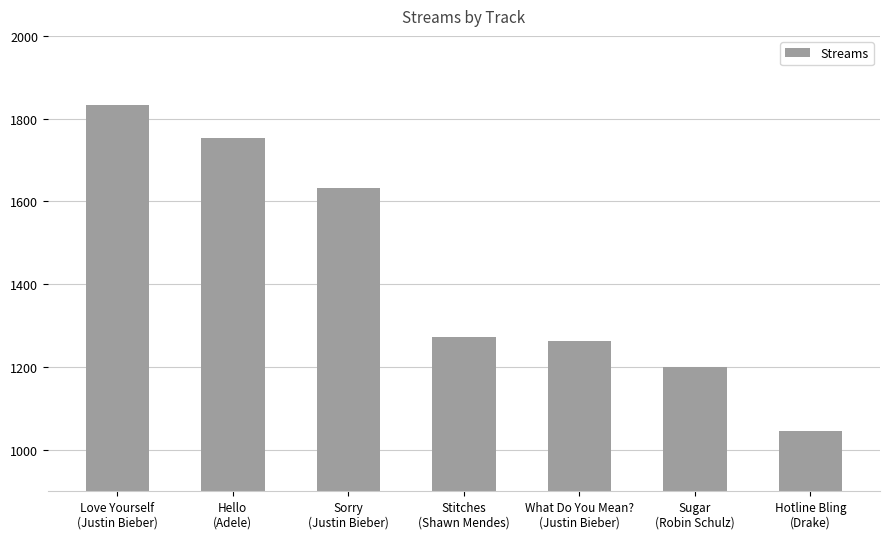

What is the minimum value shown in the chart?

1046